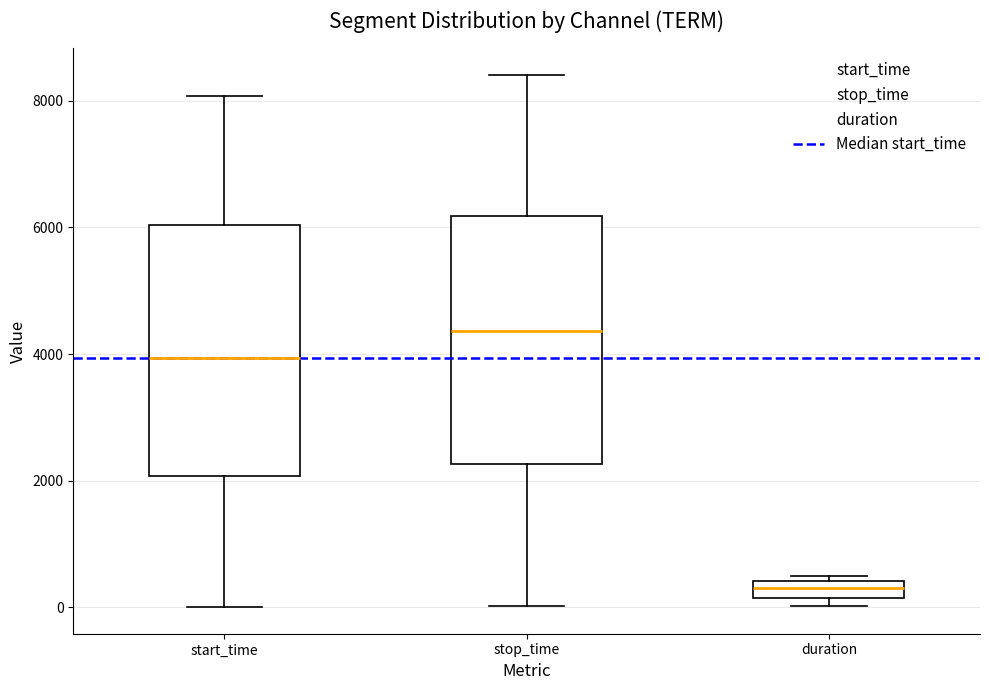

Which box has the lowest median line?

duration